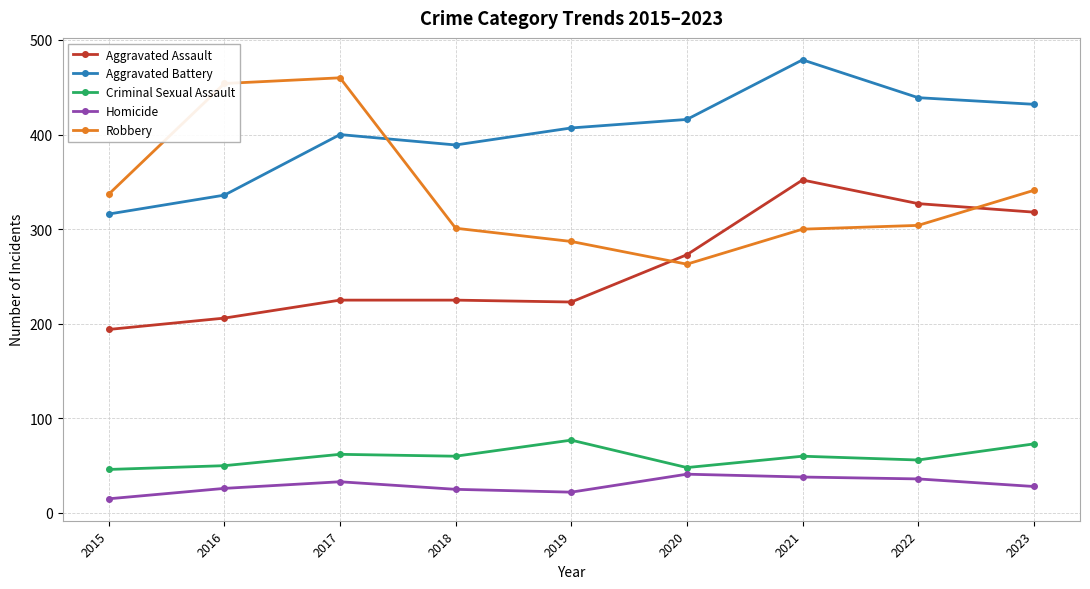

What is the difference between the second highest and minimum values in the Homicide series?

23